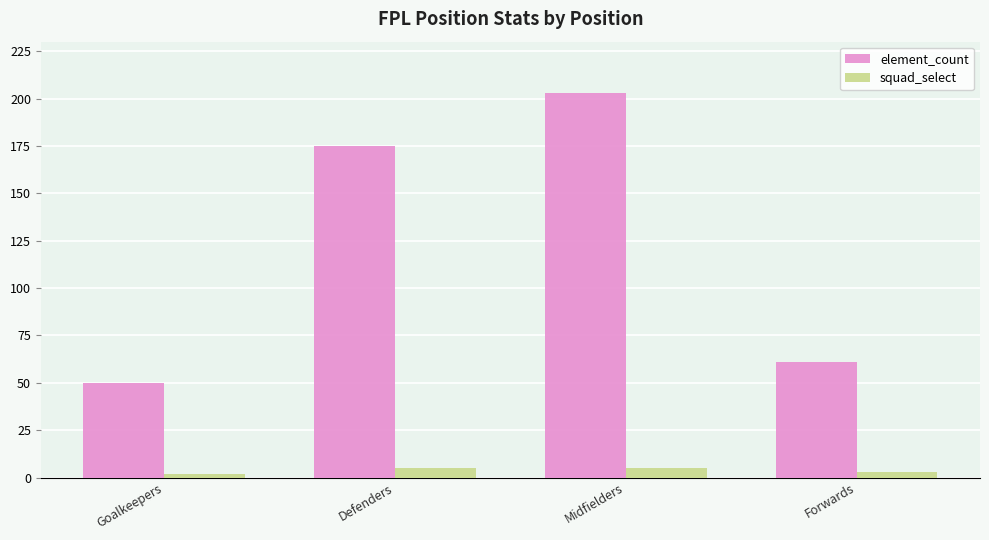

Which category has the highest value across all series?

Midfielders